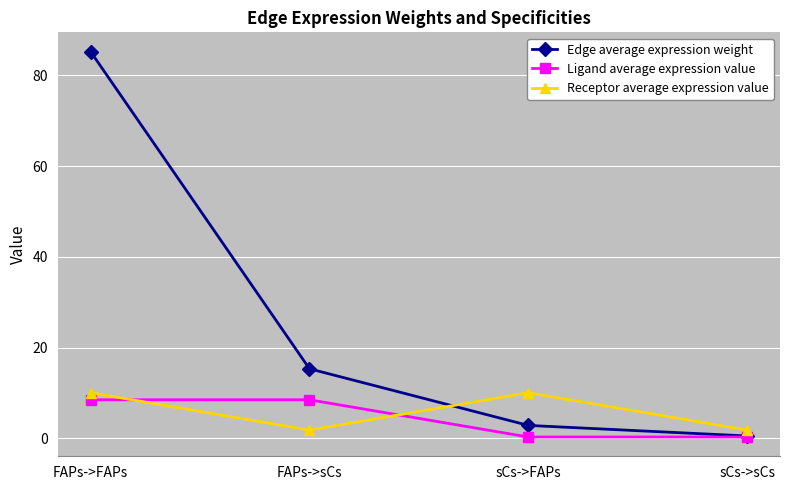

What is the minimum value shown in the chart?

0.3